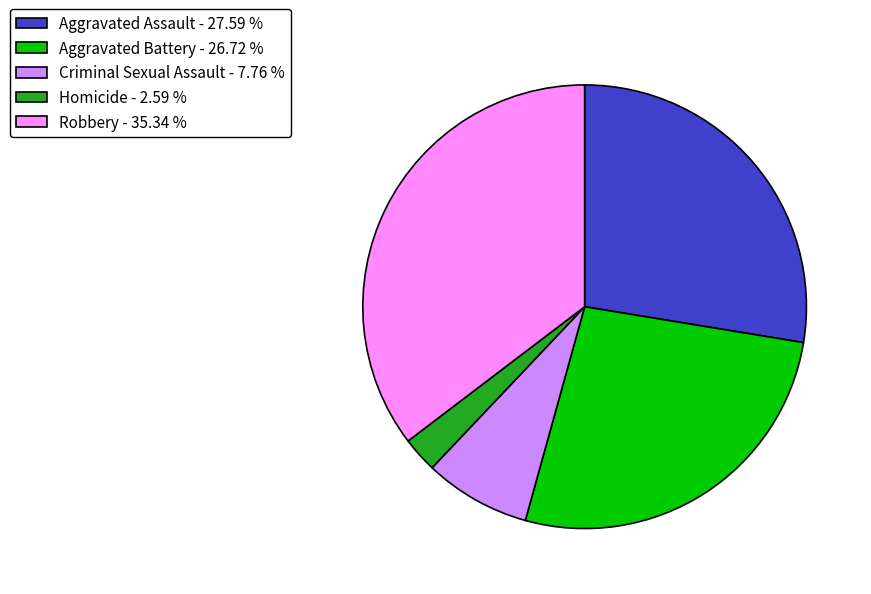

How many slices are in this pie chart?

5